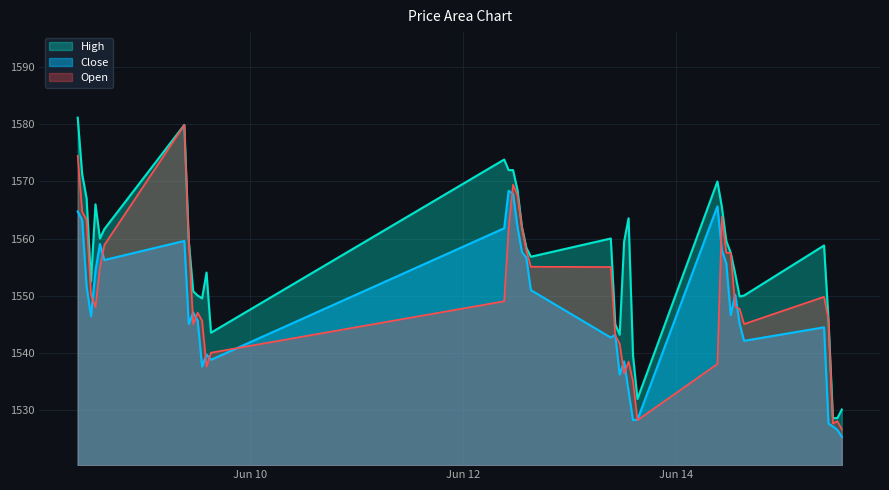

What is the greatest value displayed?

1581.2